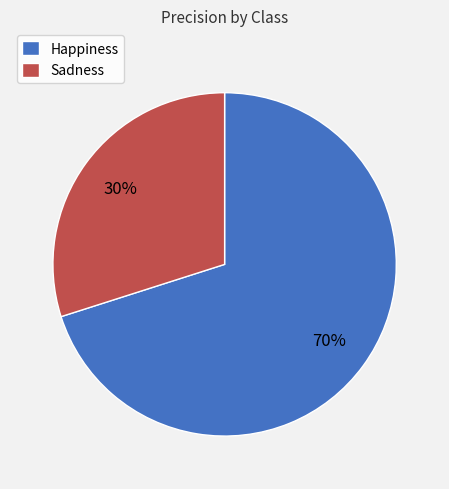

Count the number of slices in the pie.

2